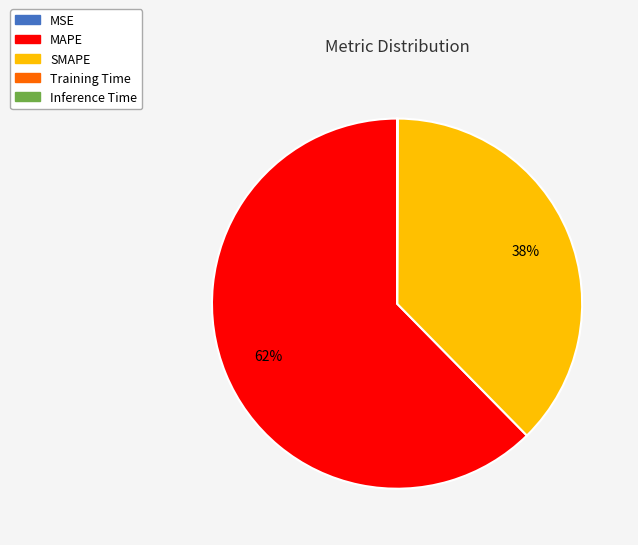

Which slice is the largest?

MAPE